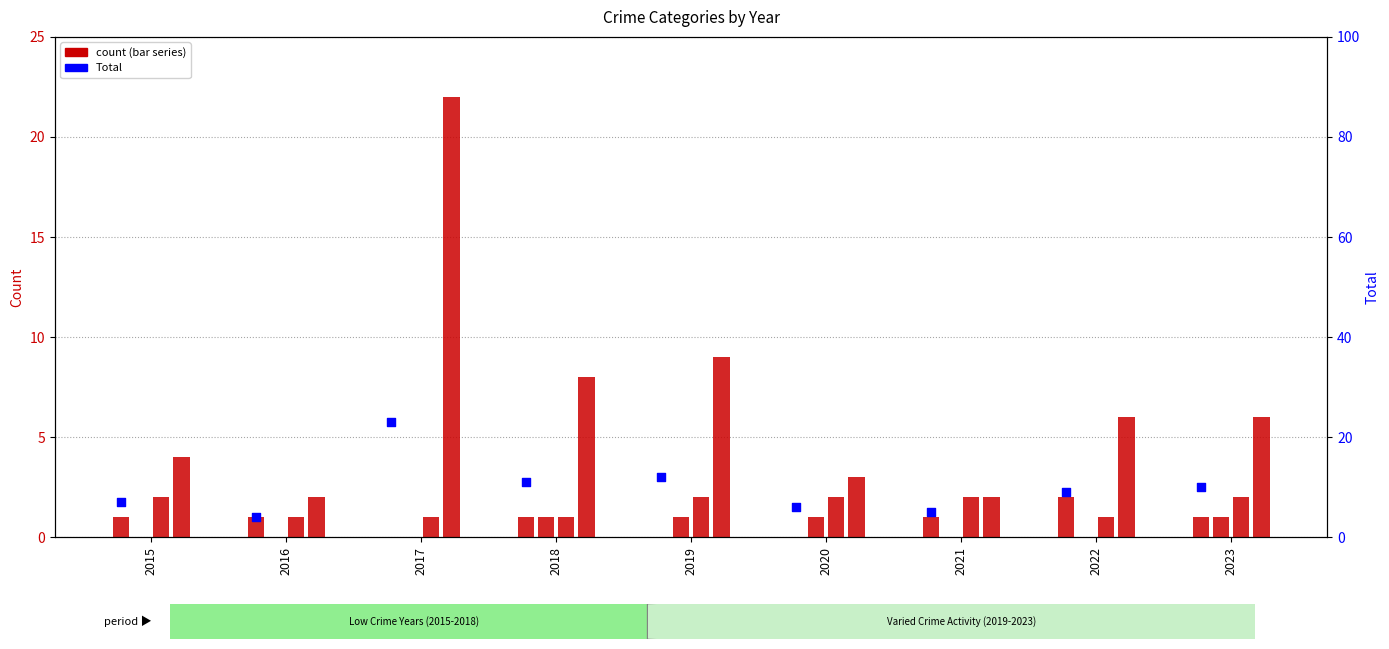

Which series reaches the minimum Y coordinate?

Aggravated Assault